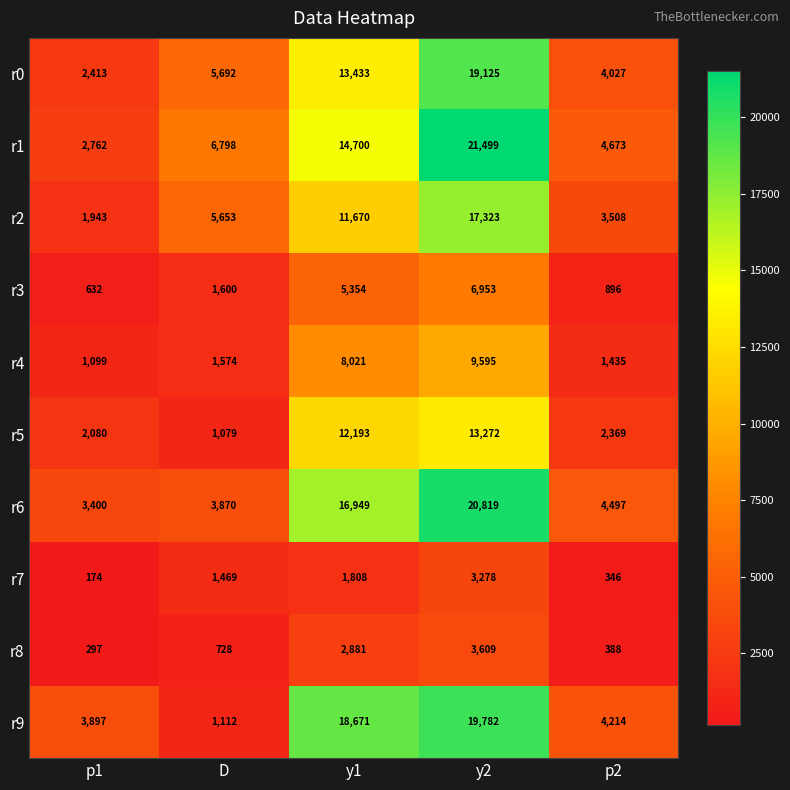

What is the spread (max minus min) of values at y1?

16863